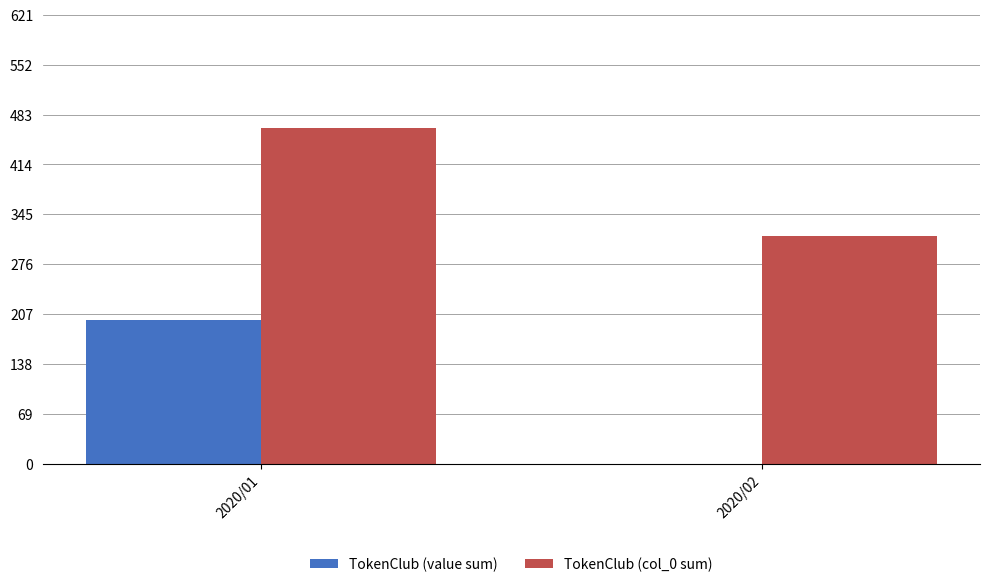

True or false: TokenClub (value sum) has a value of -77 at 2020/02.

False